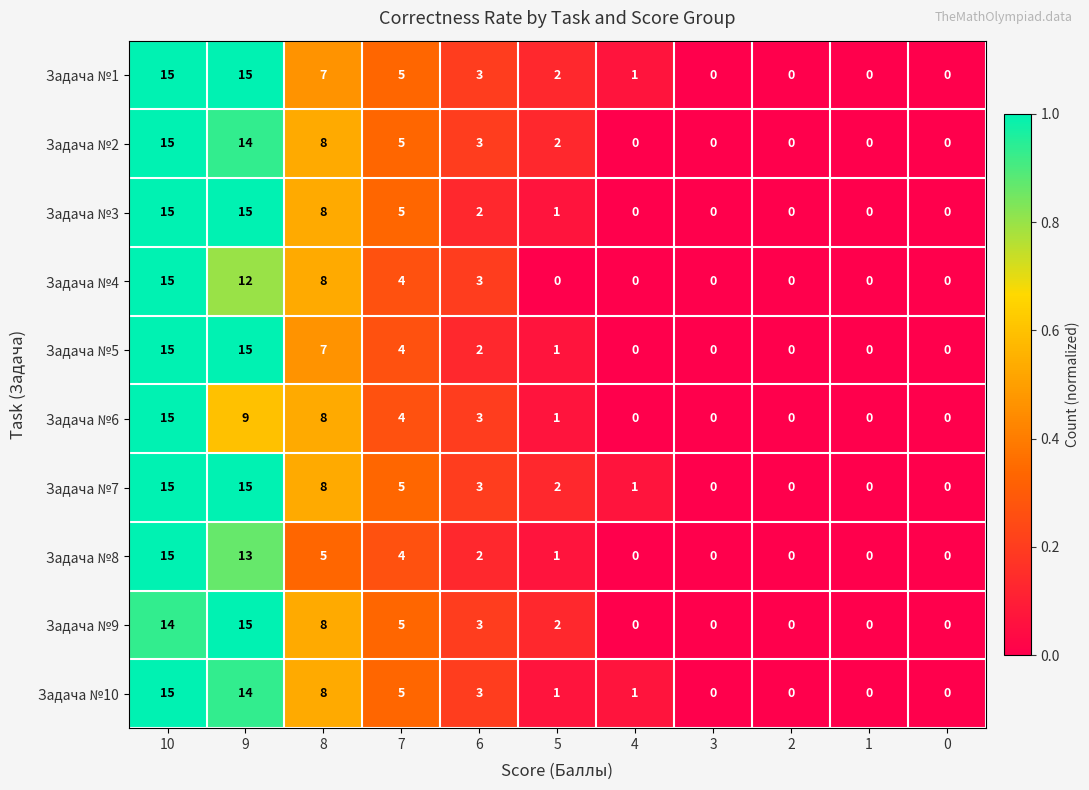

Between 8 and 5, which series saw the biggest shift?

Задача №4